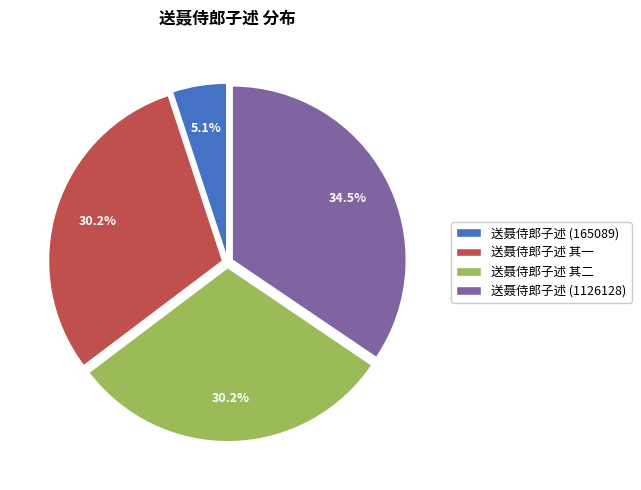

Does 送聂侍郎子述 其一 account for over 50% of the chart?

No